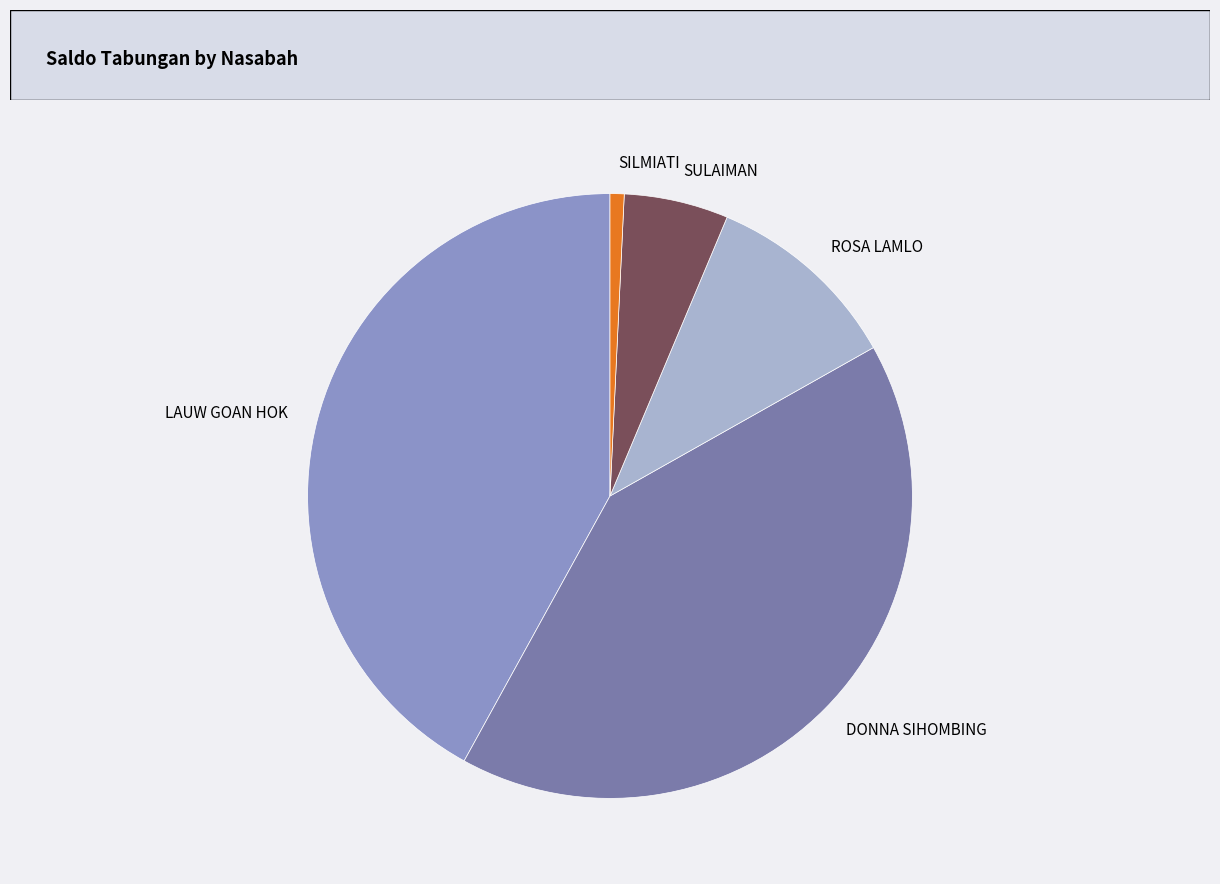

How many slices are in this pie chart?

5